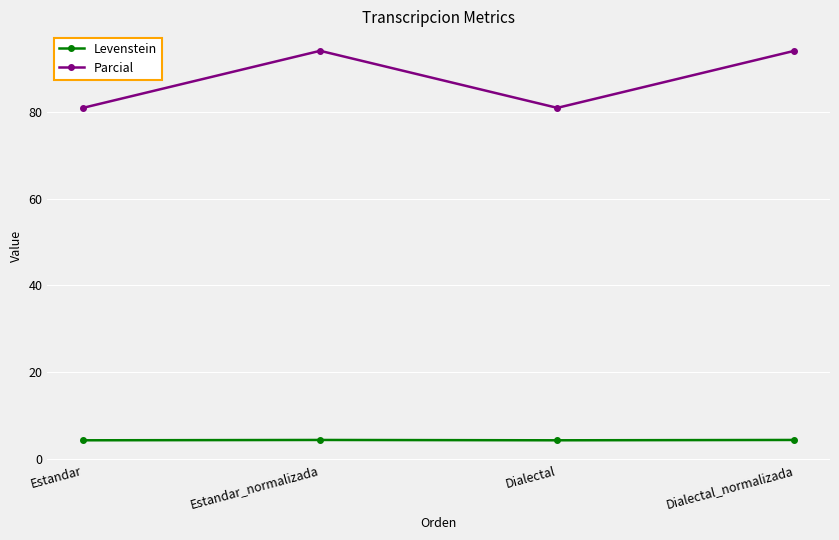

The Levenstein series shows 4.5 at Dialectal_normalizada. True or false?

True